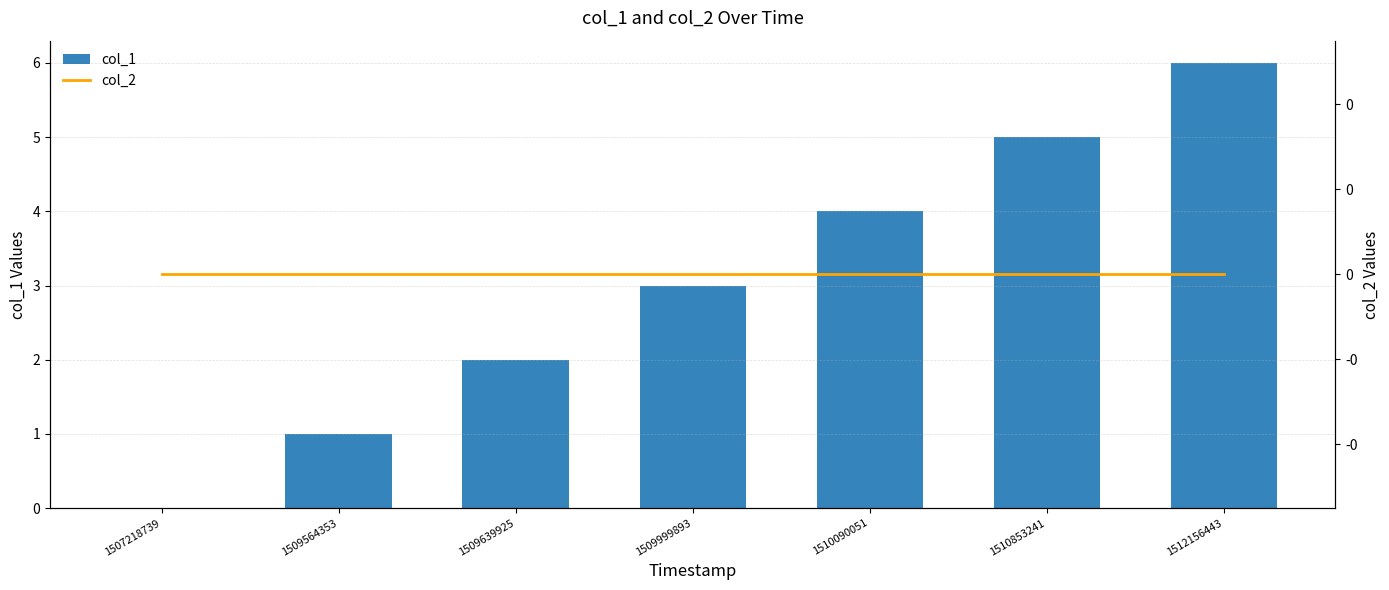

List the series in order of their peak value, highest first.

col_1, col_2